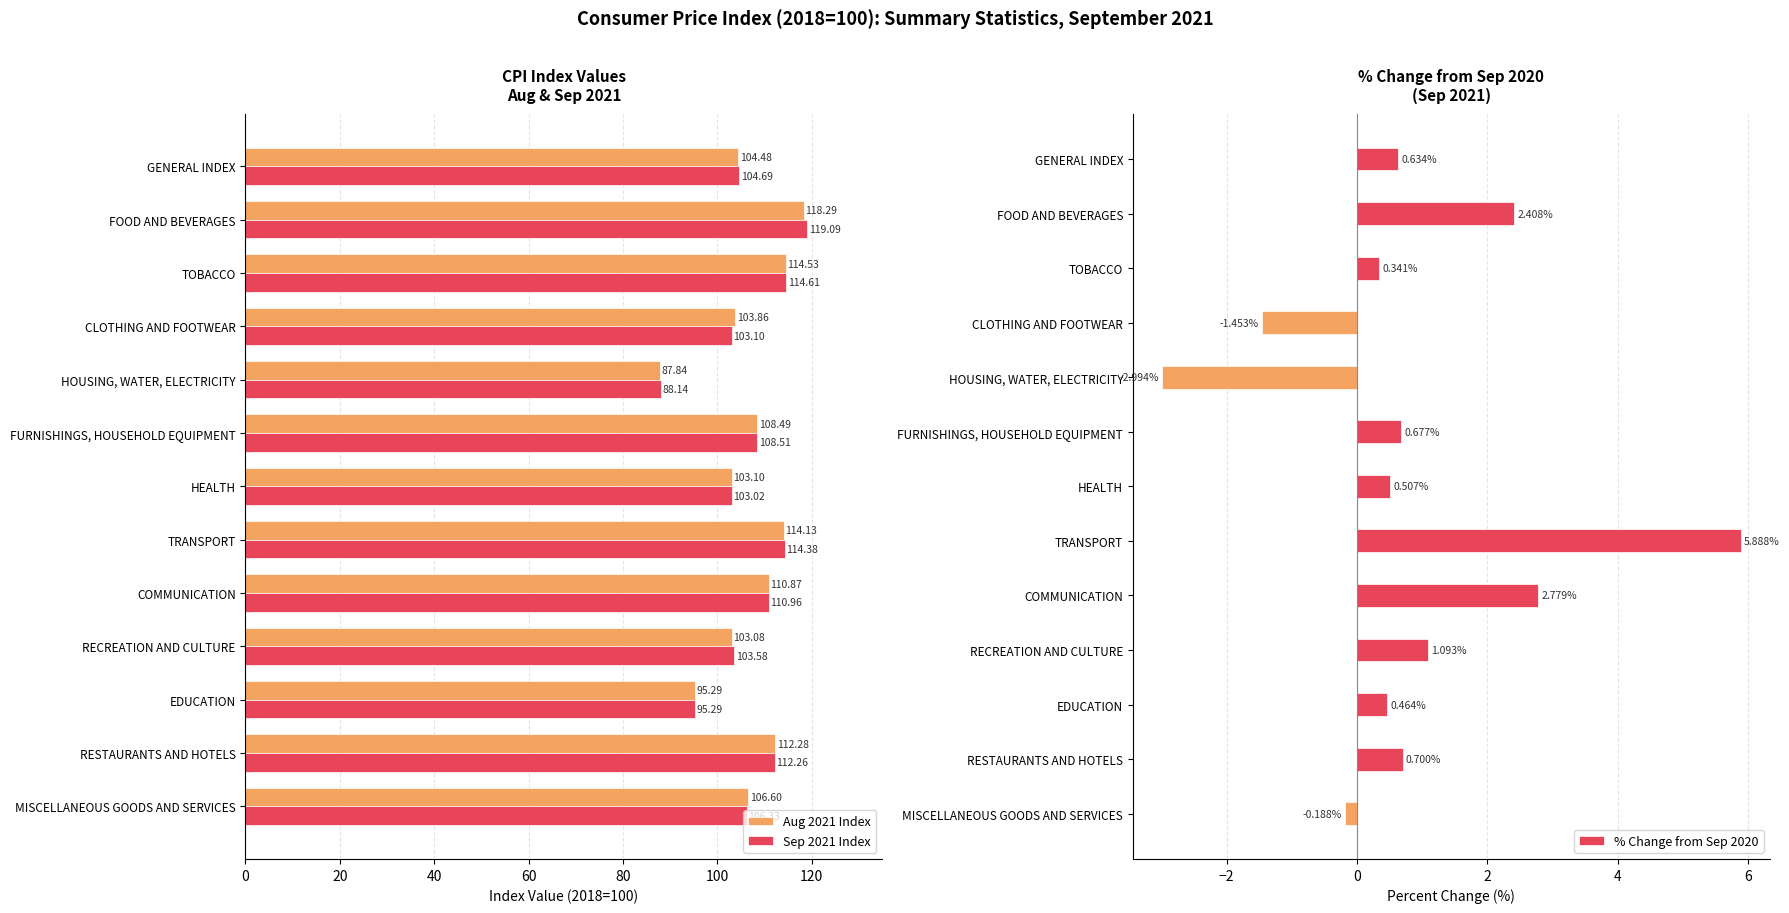

Read the Aug 2021 Index value at FURNISHINGS, HOUSEHOLD EQUIPMENT.

108.5